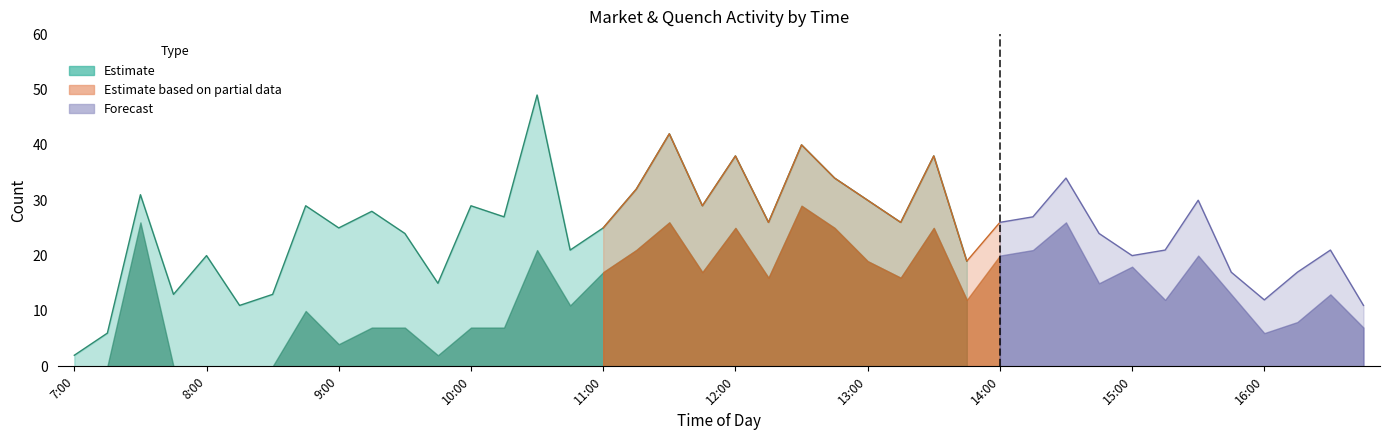

Reading right to left, list all the values displayed in this chart.

Market: 16:45=7	16:30=13	16:15=8	16:00=6	15:45=13	15:30=20	15:15=12	15:00=18	14:45=15	14:30=26	14:15=21	14:00=20	13:45=12	13:30=25	13:15=16	13:00=19	12:45=25	12:30=29	12:15=16	12:00=25	11:45=17	11:30=26	11:15=21	11:00=17	10:45=11	10:30=21	10:15=7	10:00=7	9:45=2	9:30=7	9:15=7	9:00=4	8:45=10	8:30=0	8:15=0	8:00=0	7:45=0	7:30=26	7:15=0	7:00=0
Quench: 16:45=4	16:30=8	16:15=9	16:00=6	15:45=4	15:30=10	15:15=9	15:00=2	14:45=9	14:30=8	14:15=6	14:00=6	13:45=7	13:30=13	13:15=10	13:00=11	12:45=9	12:30=11	12:15=10	12:00=13	11:45=12	11:30=16	11:15=11	11:00=8	10:45=10	10:30=28	10:15=20	10:00=22	9:45=13	9:30=17	9:15=21	9:00=21	8:45=19	8:30=13	8:15=11	8:00=20	7:45=13	7:30=5	7:15=6	7:00=2